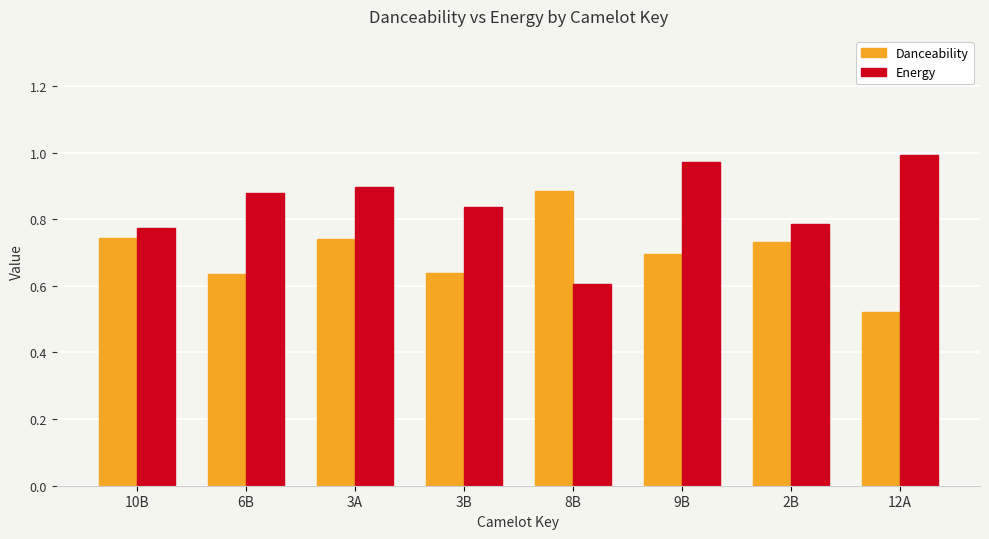

How many Danceability values are between 0 and 1?

8